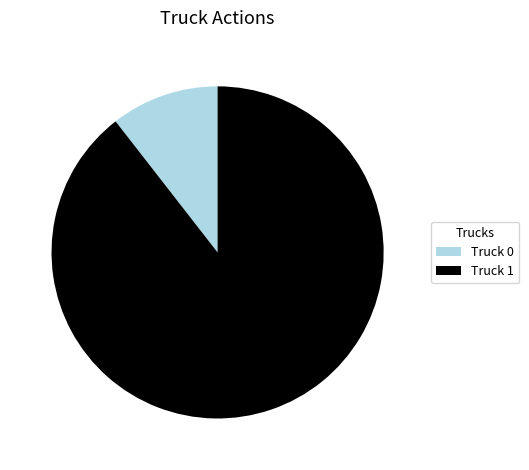

Combined, do Truck 0 and Truck 1 account for over 50%?

Yes